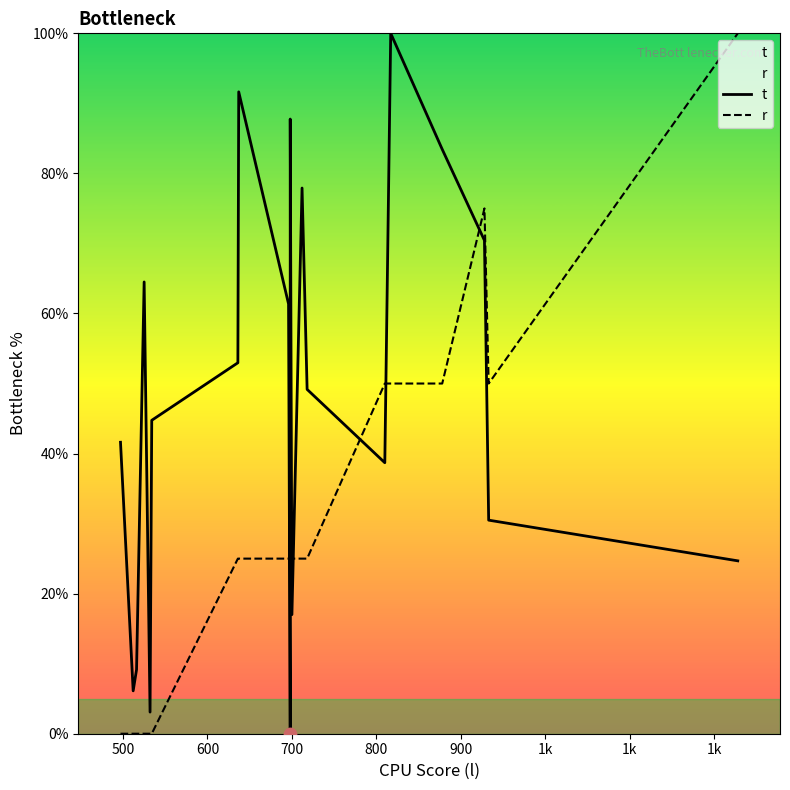

At how many categories does at least one series exceed 43?

14